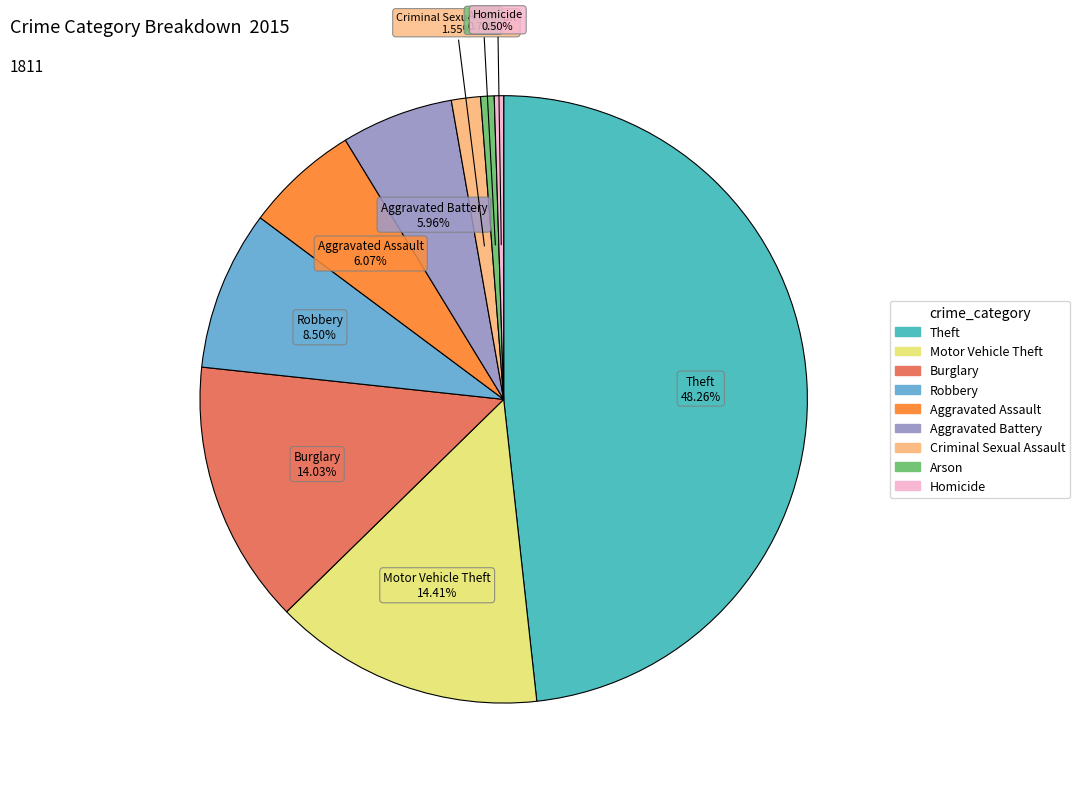

What percentage is the Motor Vehicle Theft slice, to the nearest percent?

14%